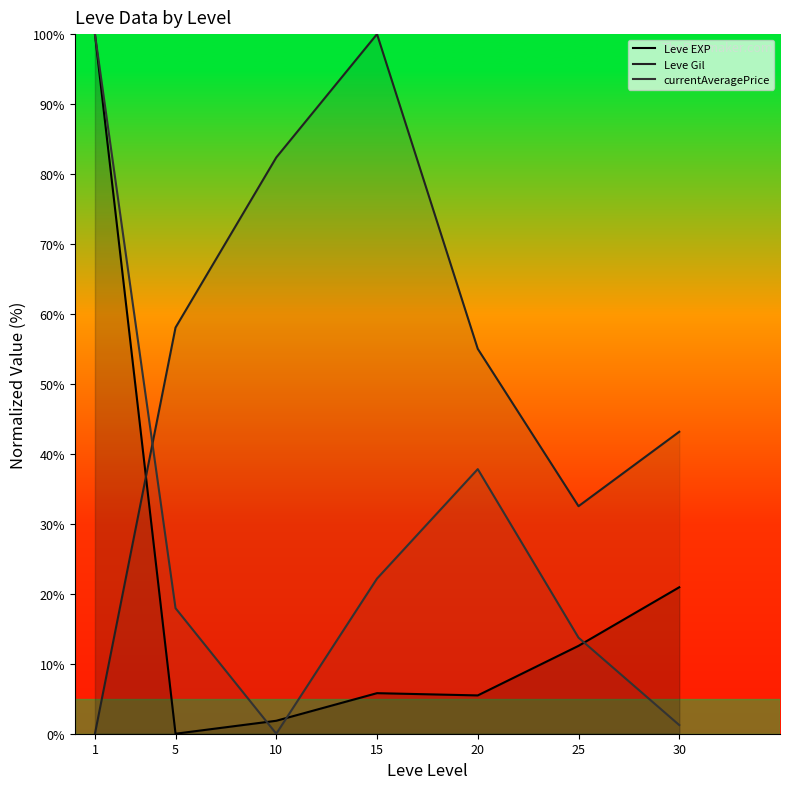

At which category does currentAveragePrice reach its first local valley?

10